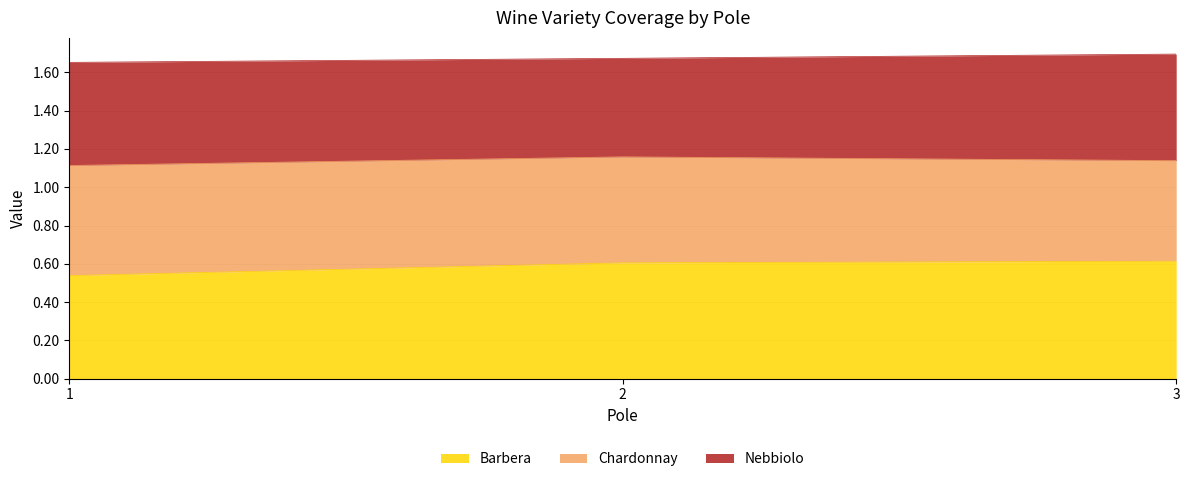

Is it true that Barbera equals 0.1 at 3?

False